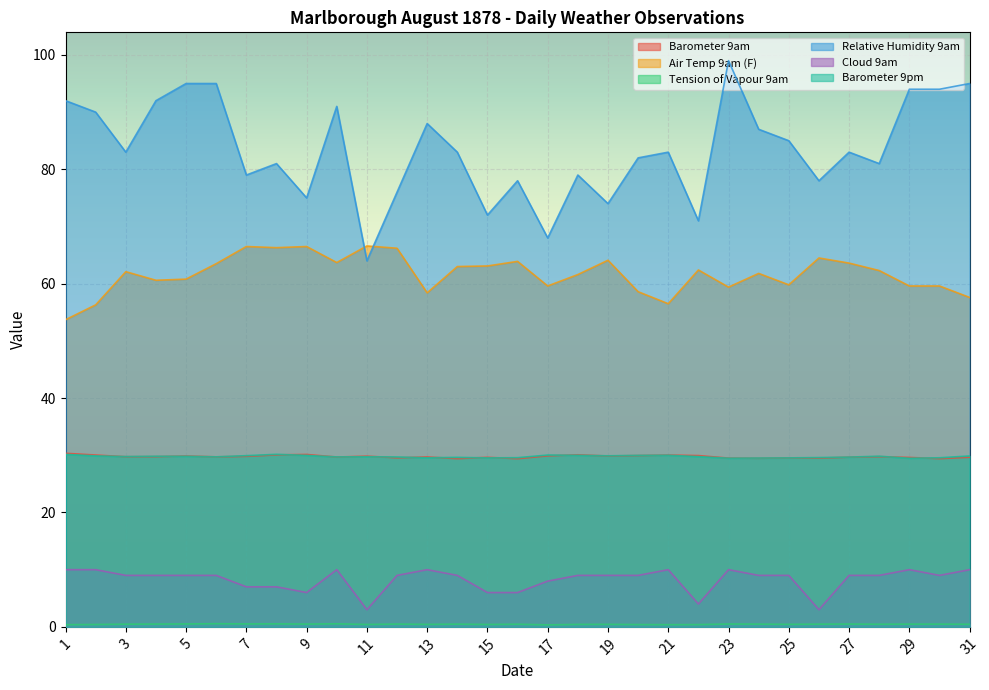

Reading left to right, list all the values displayed in this chart.

Barometer 9am: 30.3	30.0	29.7	29.8	29.9	29.7	29.8	30.1	30.1	29.7	29.8	29.6	29.7	29.4	29.6	29.4	29.9	30.1	29.9	29.9	30.0	29.9	29.5	29.5	29.5	29.5	29.7	29.8	29.6	29.4	29.7
Air Temp 9am (F): 53.7	56.3	62.1	60.6	60.8	63.5	66.5	66.3	66.5	63.7	66.6	66.2	58.4	63.0	63.1	63.9	59.6	61.6	64.1	58.6	56.5	62.4	59.4	61.8	59.8	64.5	63.6	62.3	59.6	59.6	57.6
Tension of Vapour 9am: 0.4	0.4	0.5	0.5	0.5	0.6	0.5	0.5	0.5	0.5	0.4	0.5	0.4	0.5	0.4	0.5	0.3	0.4	0.4	0.4	0.4	0.4	0.5	0.5	0.4	0.5	0.5	0.5	0.5	0.5	0.5
Relative Humidity 9am: 92.0	90.0	83.0	92.0	95.0	95.0	79.0	81.0	75.0	91.0	64.0	76.0	88.0	83.0	72.0	78.0	68.0	79.0	74.0	82.0	83.0	71.0	99.0	87.0	85.0	78.0	83.0	81.0	94.0	94.0	95.0
Cloud 9am: 10.0	10.0	9.0	9.0	9.0	9.0	7.0	7.0	6.0	10.0	3.0	9.0	10.0	9.0	6.0	6.0	8.0	9.0	9.0	9.0	10.0	4.0	10.0	9.0	9.0	3.0	9.0	9.0	10.0	9.0	10.0
Barometer 9pm: 30.2	29.9	29.8	29.8	29.8	29.7	29.9	30.2	30.0	29.7	29.7	29.7	29.6	29.6	29.5	29.6	30.0	30.0	29.9	30.0	30.0	29.8	29.5	29.5	29.5	29.6	29.7	29.8	29.5	29.6	29.9